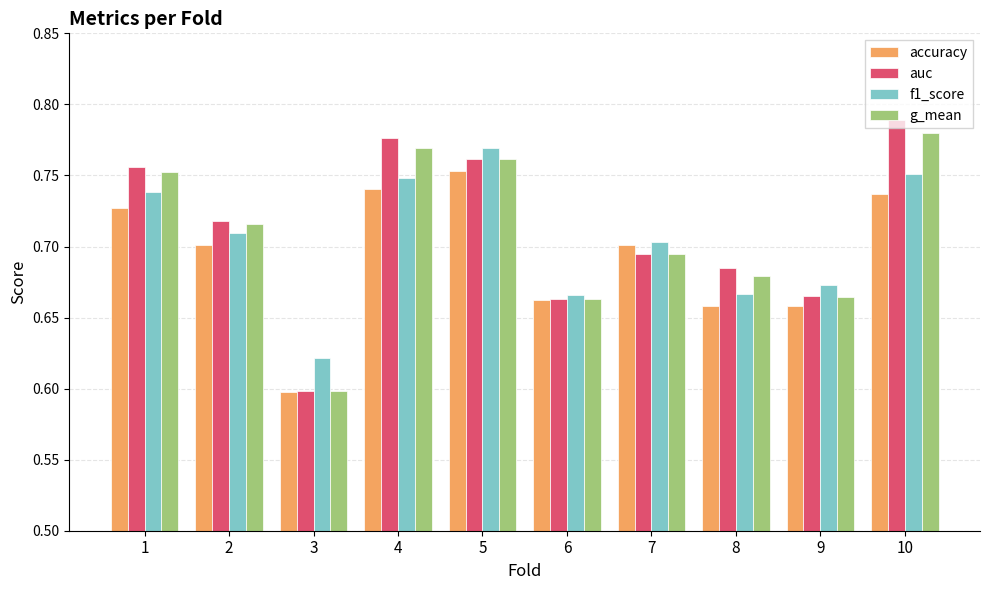

Is the value of accuracy at 2 greater than the value of g_mean at 8?

Yes